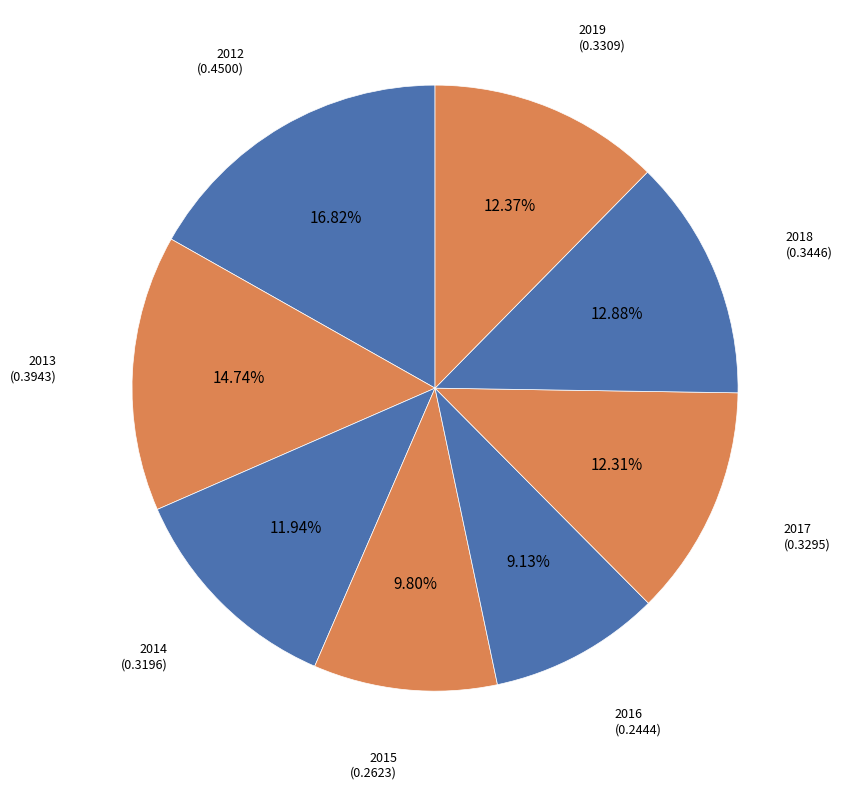

Is 2013 the majority of the pie?

No